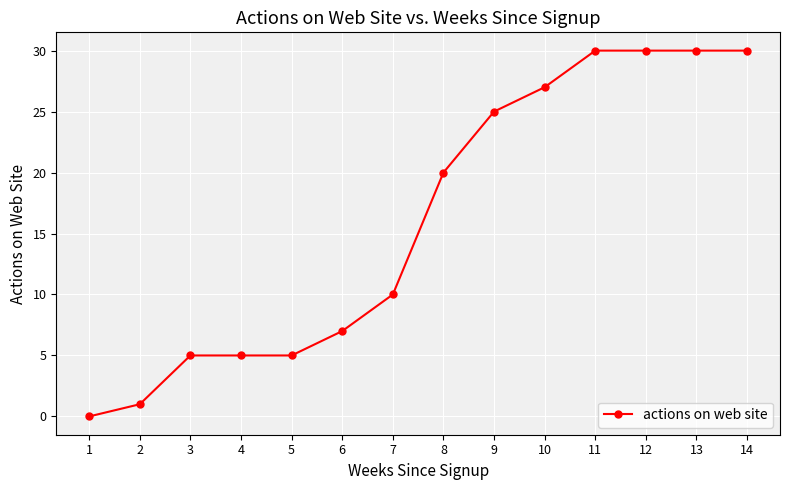

What is the approximate value at 9?

25